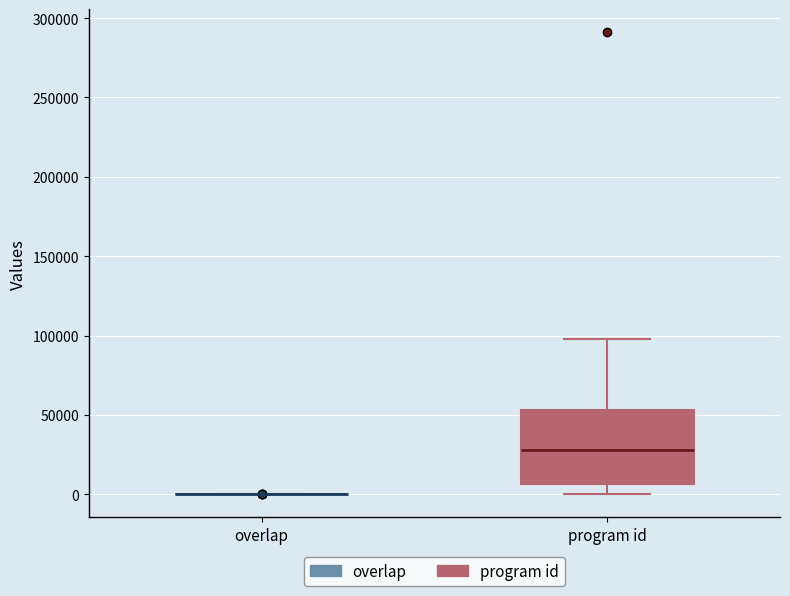

Comparing the boxes themselves (not the whiskers), which one is the tallest?

program id